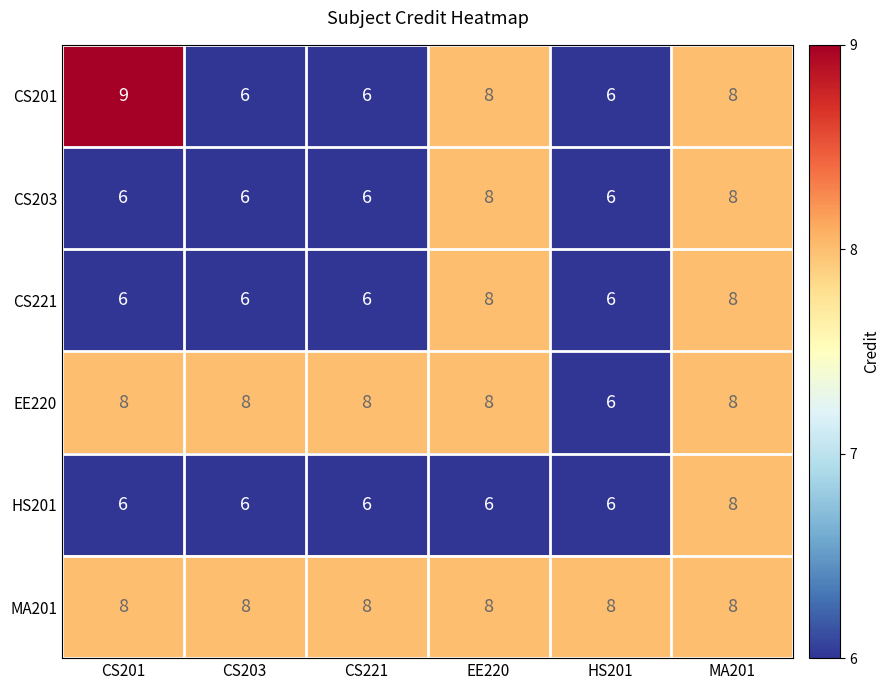

True or false: HS201 has a value of 6 at CS203.

True